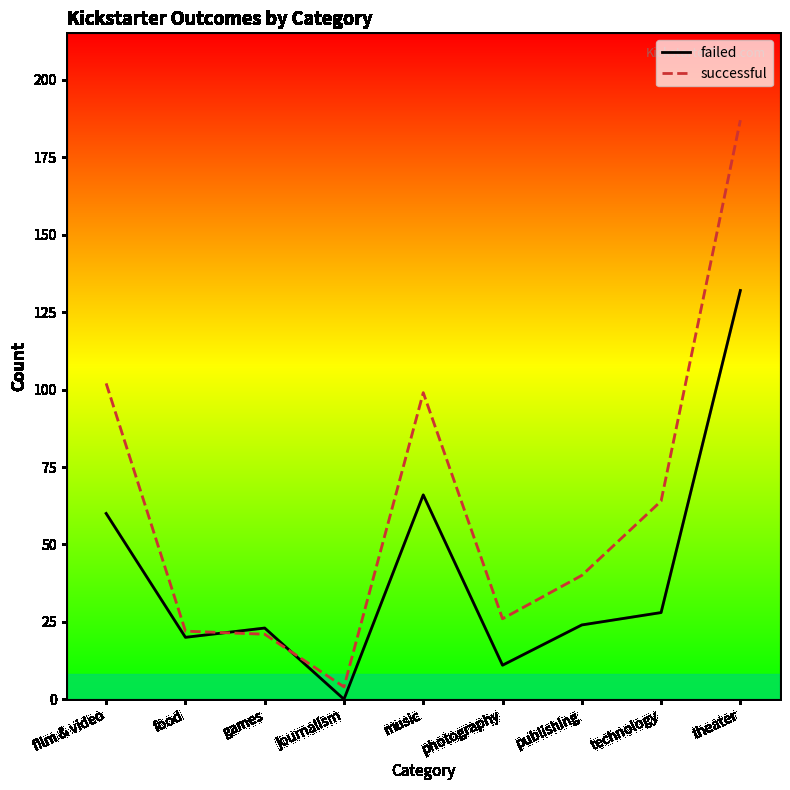

The value of failed at journalism is 40. True or false?

False